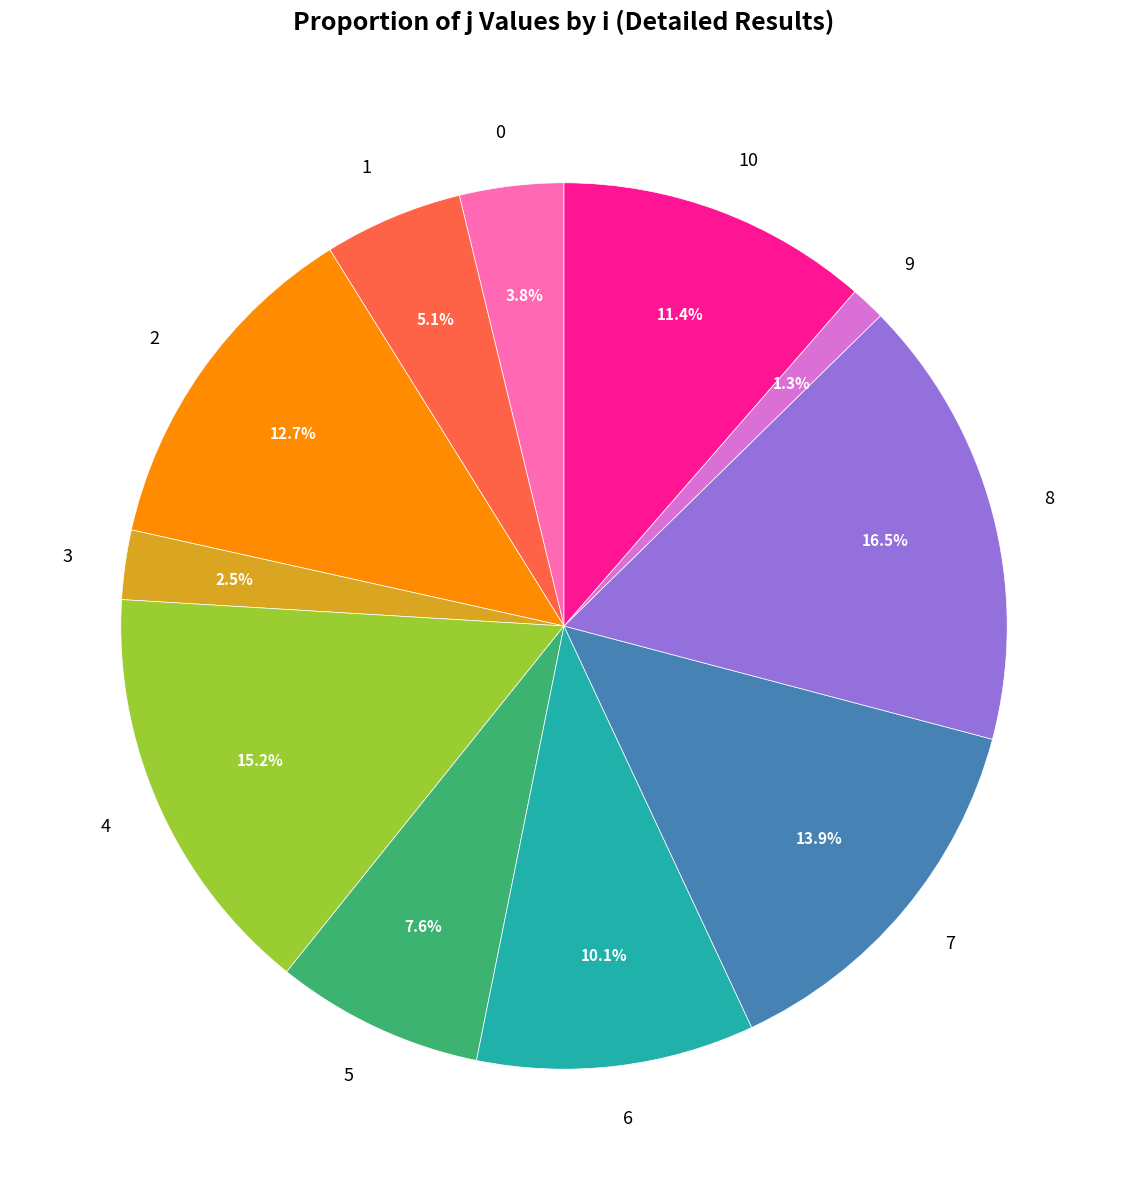

To the nearest percent, what portion does 1 represent?

5%